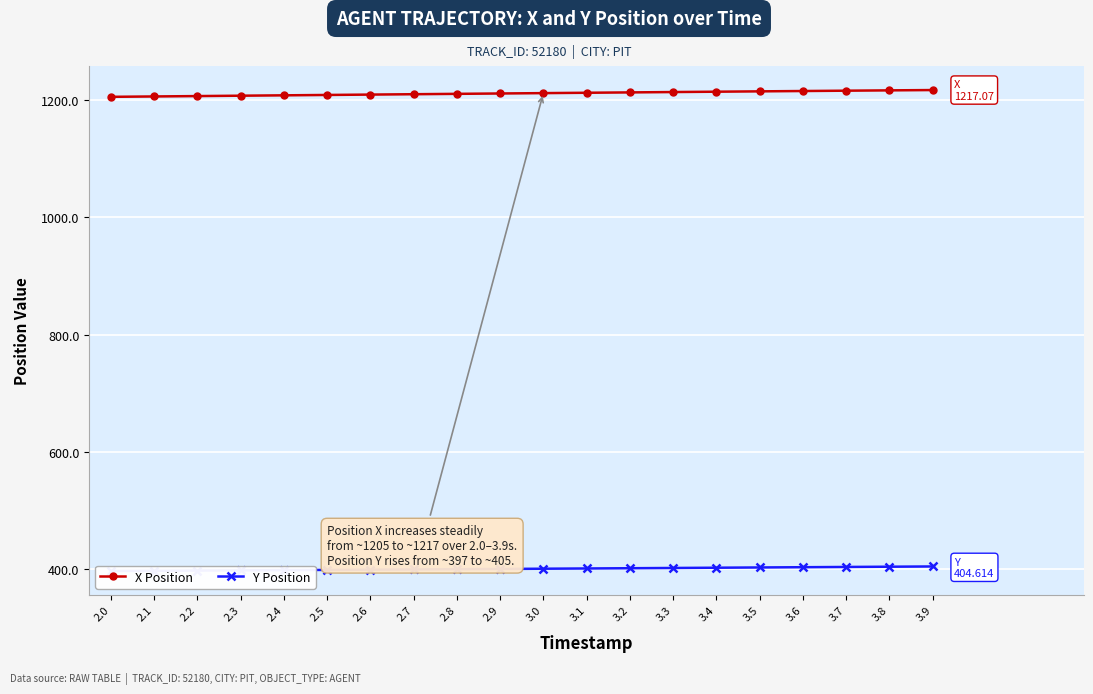

What is the label of the 10th point from the left?

2.9